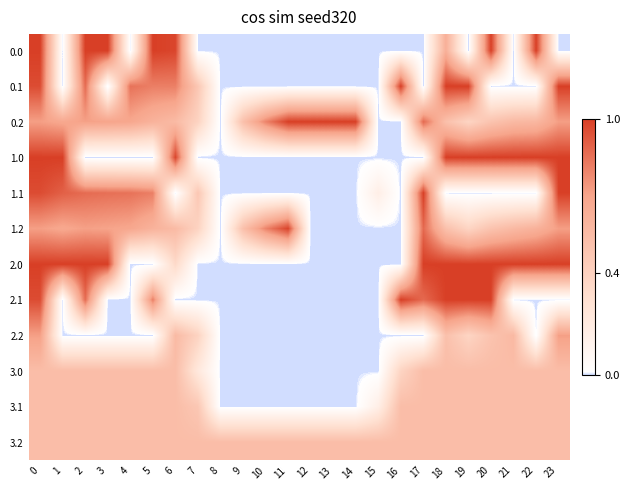

Reading left to right, transcribe all the data shown in this chart.

0.0: 0=1.0	1=0.0	2=1.0	3=1.0	4=0.0	5=1.0	6=1.0	7=0.0	8=0.0	9=0.0	10=0.0	11=0.0	12=0.0	13=0.0	14=0.0	15=0.0	16=0.0	17=0.0	18=0.6	19=0.0	20=1.0	21=0.0	22=1.0	23=0.0
0.1: 0=1.0	1=0.0	2=0.9	3=0.0	4=0.8	5=0.8	6=0.8	7=0.5	8=0.0	9=0.0	10=0.0	11=0.0	12=0.0	13=0.0	14=0.0	15=0.0	16=1.0	17=0.0	18=1.0	19=1.0	20=0.0	21=0.0	22=0.0	23=1.0
0.2: 0=0.7	1=0.7	2=0.7	3=0.7	4=0.7	5=0.6	6=0.6	7=0.4	8=0.0	9=0.5	10=0.8	11=1.0	12=1.0	13=1.0	14=1.0	15=0.0	16=0.0	17=0.9	18=0.5	19=0.4	20=0.5	21=0.6	22=0.6	23=0.7
1.0: 0=1.0	1=1.0	2=0.0	3=0.0	4=0.0	5=0.0	6=1.0	7=0.0	8=0.0	9=0.0	10=0.0	11=0.0	12=0.0	13=0.0	14=0.0	15=0.0	16=0.0	17=0.0	18=1.0	19=1.0	20=1.0	21=1.0	22=1.0	23=1.0
1.1: 0=1.0	1=0.9	2=0.9	3=0.9	4=0.8	5=0.8	6=0.0	7=0.5	8=0.0	9=0.0	10=0.0	11=0.0	12=0.0	13=0.0	14=0.0	15=0.2	16=0.0	17=1.0	18=0.0	19=0.0	20=0.0	21=0.0	22=0.0	23=1.0
1.2: 0=0.7	1=0.7	2=0.7	3=0.7	4=0.7	5=0.6	6=0.6	7=0.4	8=0.0	9=0.5	10=0.8	11=1.0	12=0.0	13=0.0	14=0.0	15=0.0	16=0.0	17=0.9	18=0.5	19=0.4	20=0.5	21=0.6	22=0.6	23=0.7
2.0: 0=1.0	1=1.0	2=1.0	3=1.0	4=0.0	5=0.0	6=0.3	7=0.0	8=0.0	9=0.0	10=0.0	11=0.0	12=0.0	13=0.0	14=0.0	15=0.0	16=0.0	17=1.0	18=1.0	19=1.0	20=1.0	21=1.0	22=1.0	23=1.0
2.1: 0=1.0	1=0.0	2=0.9	3=0.0	4=0.0	5=0.8	6=0.0	7=0.0	8=0.0	9=0.0	10=0.0	11=0.0	12=0.0	13=0.0	14=0.0	15=0.0	16=1.0	17=0.9	18=1.0	19=1.0	20=1.0	21=0.0	22=0.0	23=0.0
2.2: 0=0.7	1=0.0	2=0.0	3=0.0	4=0.0	5=0.0	6=0.6	7=0.4	8=0.0	9=0.0	10=0.0	11=0.0	12=0.0	13=0.0	14=0.0	15=0.0	16=0.0	17=0.0	18=0.5	19=0.4	20=0.5	21=0.6	22=0.0	23=0.7
3.0: 0=0.5	1=0.5	2=0.5	3=0.5	4=0.5	5=0.5	6=0.5	7=0.2	8=0.0	9=0.0	10=0.0	11=0.0	12=0.0	13=0.0	14=0.0	15=0.0	16=0.4	17=0.5	18=0.5	19=0.5	20=0.5	21=0.5	22=0.5	23=0.5
3.1: 0=0.5	1=0.5	2=0.5	3=0.5	4=0.5	5=0.5	6=0.5	7=0.5	8=0.0	9=0.0	10=0.0	11=0.0	12=0.0	13=0.0	14=0.0	15=0.2	16=0.5	17=0.5	18=0.5	19=0.5	20=0.5	21=0.5	22=0.5	23=0.5
3.2: 0=0.5	1=0.5	2=0.5	3=0.5	4=0.5	5=0.5	6=0.5	7=0.5	8=0.5	9=0.5	10=0.5	11=0.5	12=0.5	13=0.5	14=0.5	15=0.5	16=0.5	17=0.5	18=0.5	19=0.5	20=0.5	21=0.5	22=0.5	23=0.5